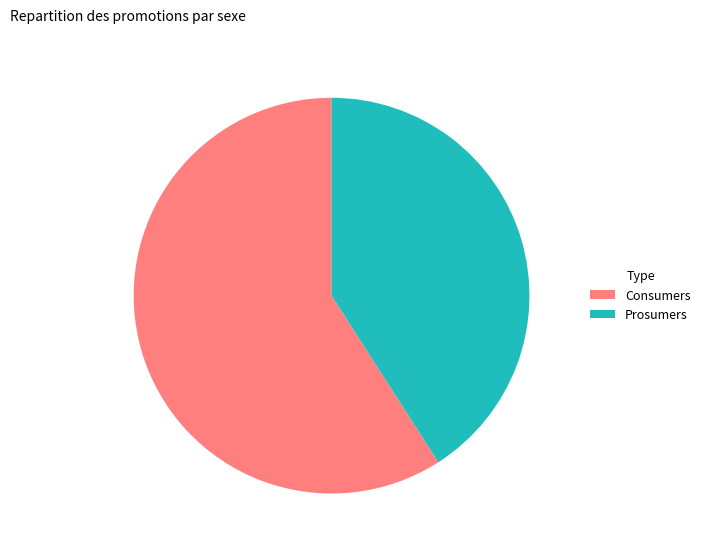

Is Prosumers the majority of the pie?

No